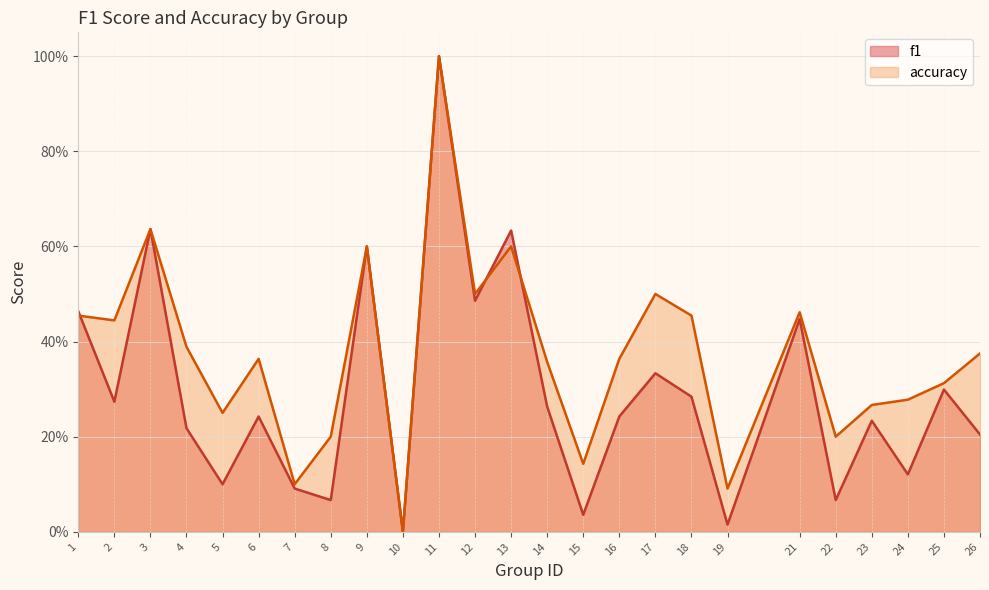

Which has a higher value, 24 or 17?

17